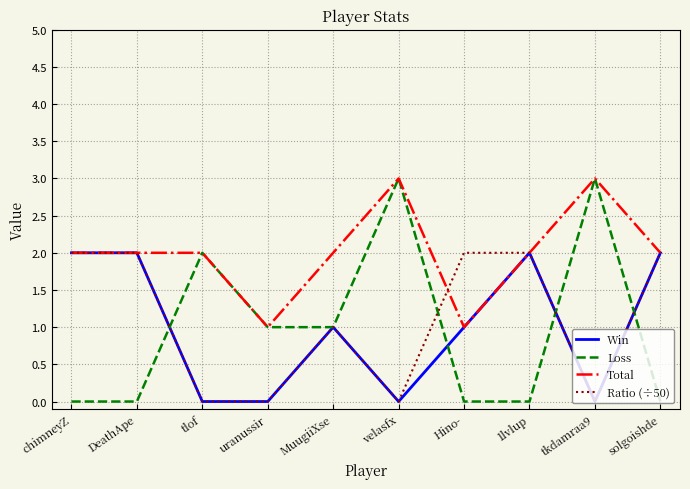

What position from the right is Hino-?

4